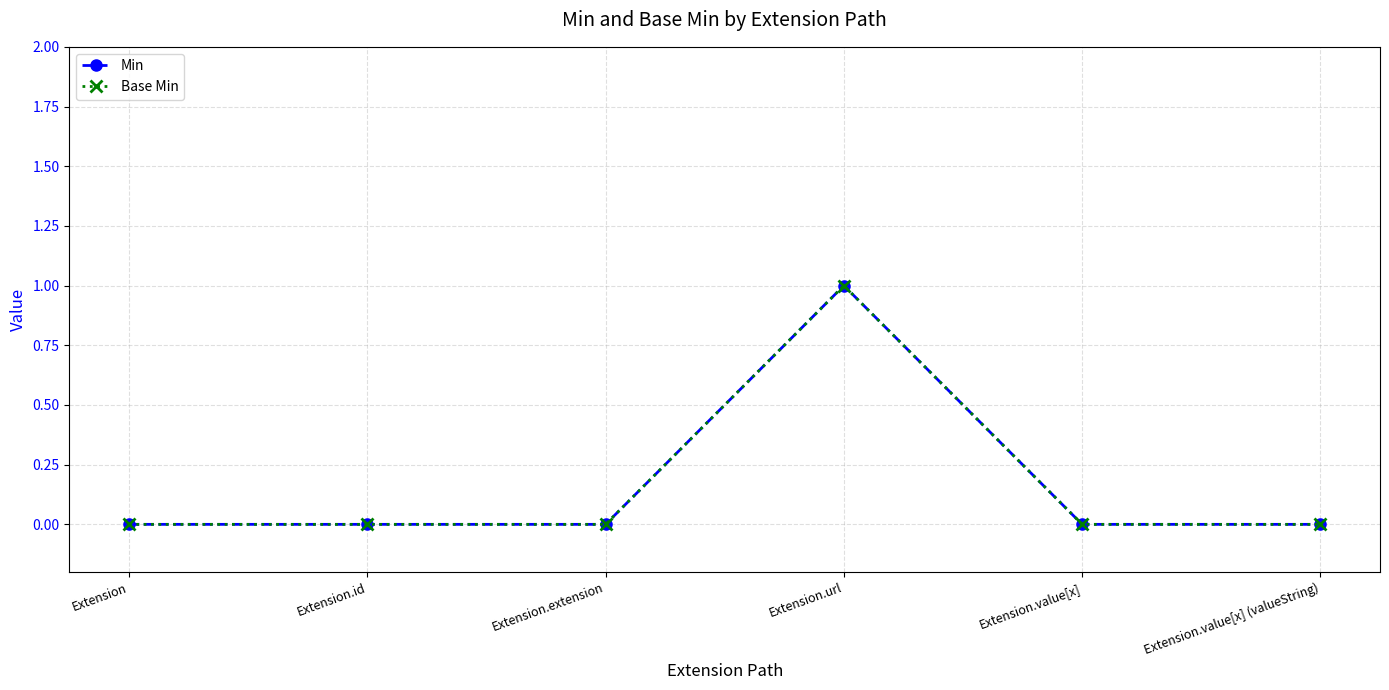

Is this an area chart (filled region under the line)?

No